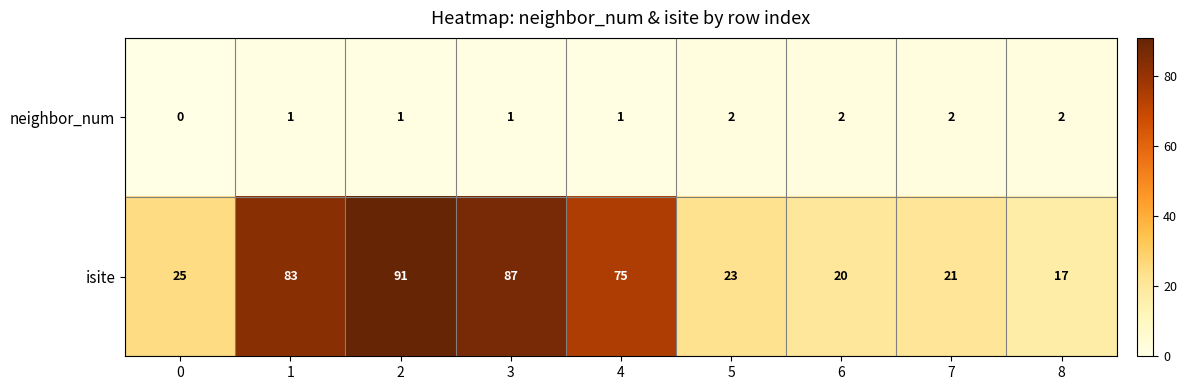

Count the neighbor_num values in the range 1 to 2.

8